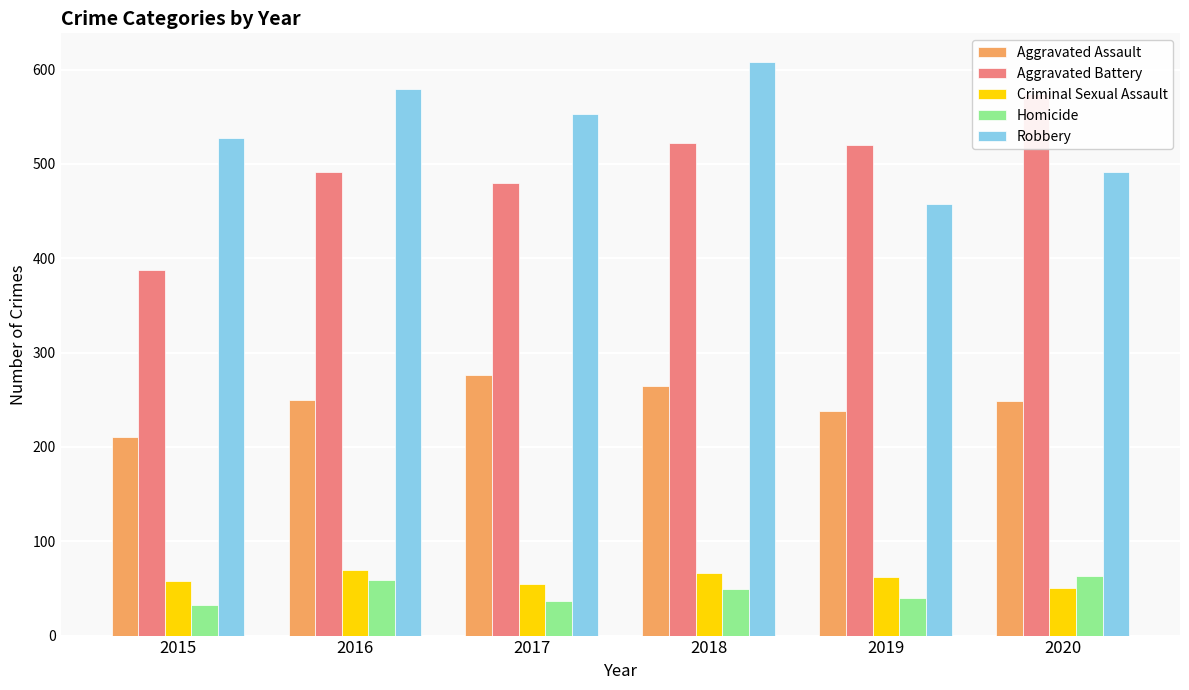

How many Robbery values are between 491 and 579?

4